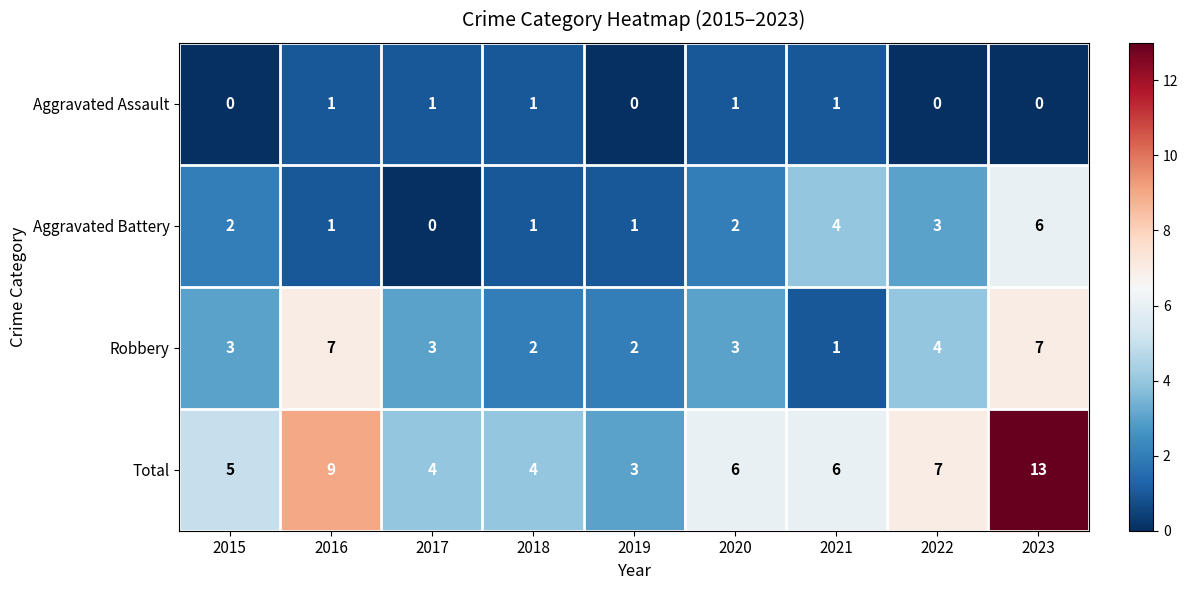

At which category is the sum across all series the highest?

2023